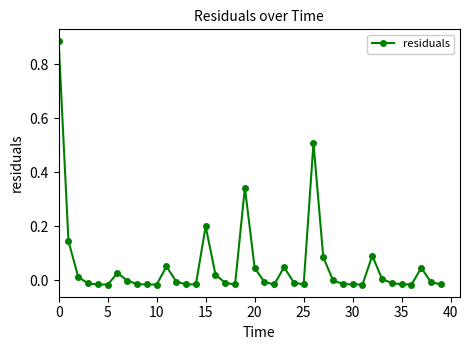

Count the number of categories in the chart.

40